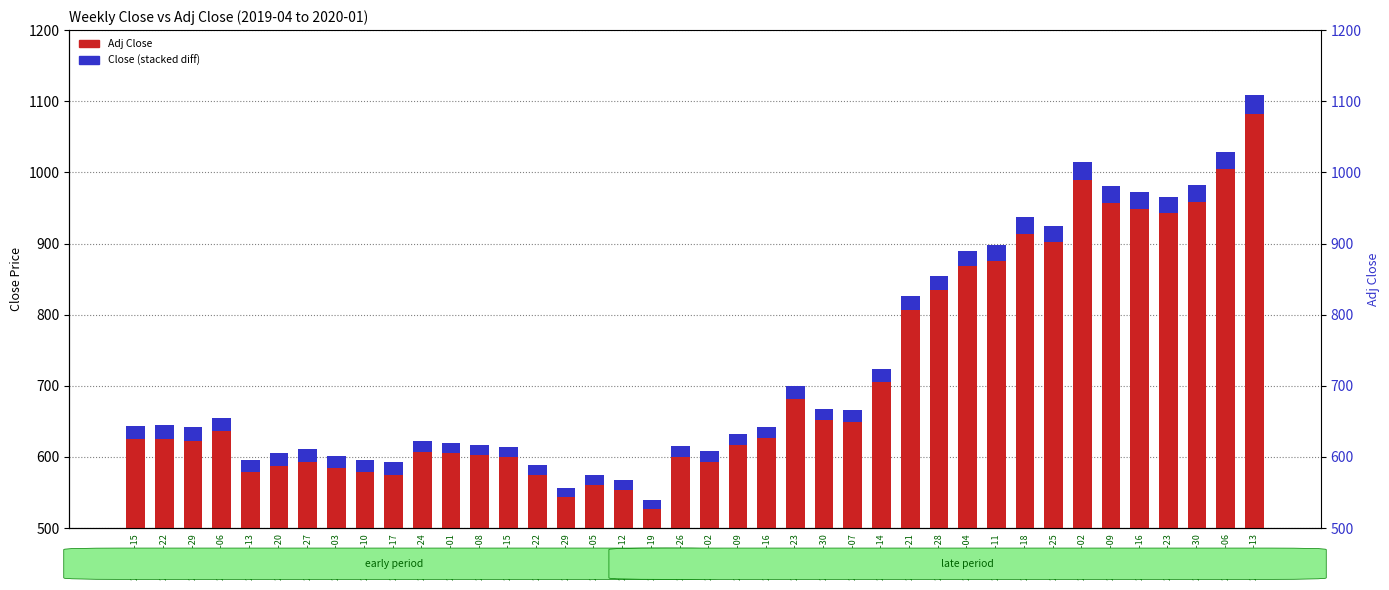

What is the minimum value shown in the chart?

13.1